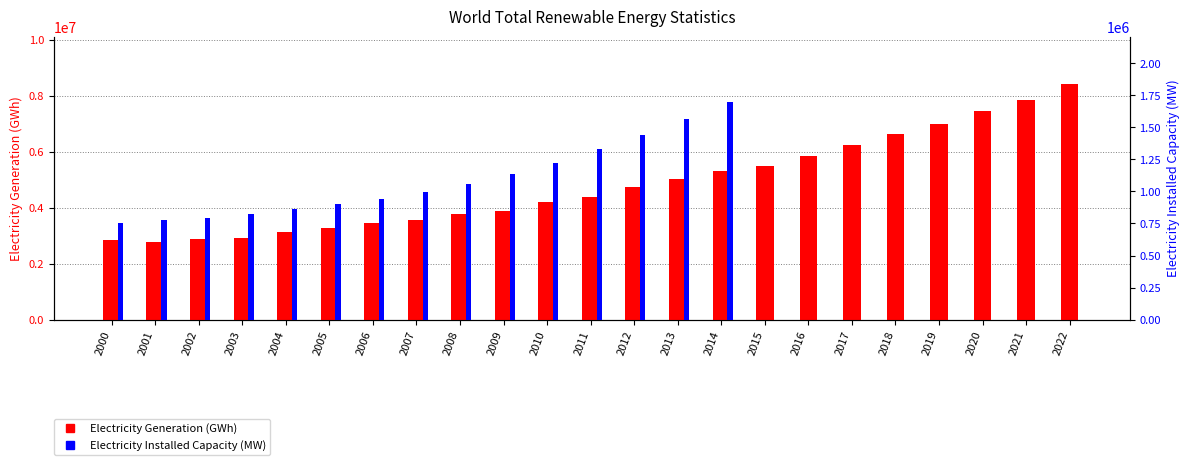

Which series has the widest spread of values?

Electricity Generation (GWh)